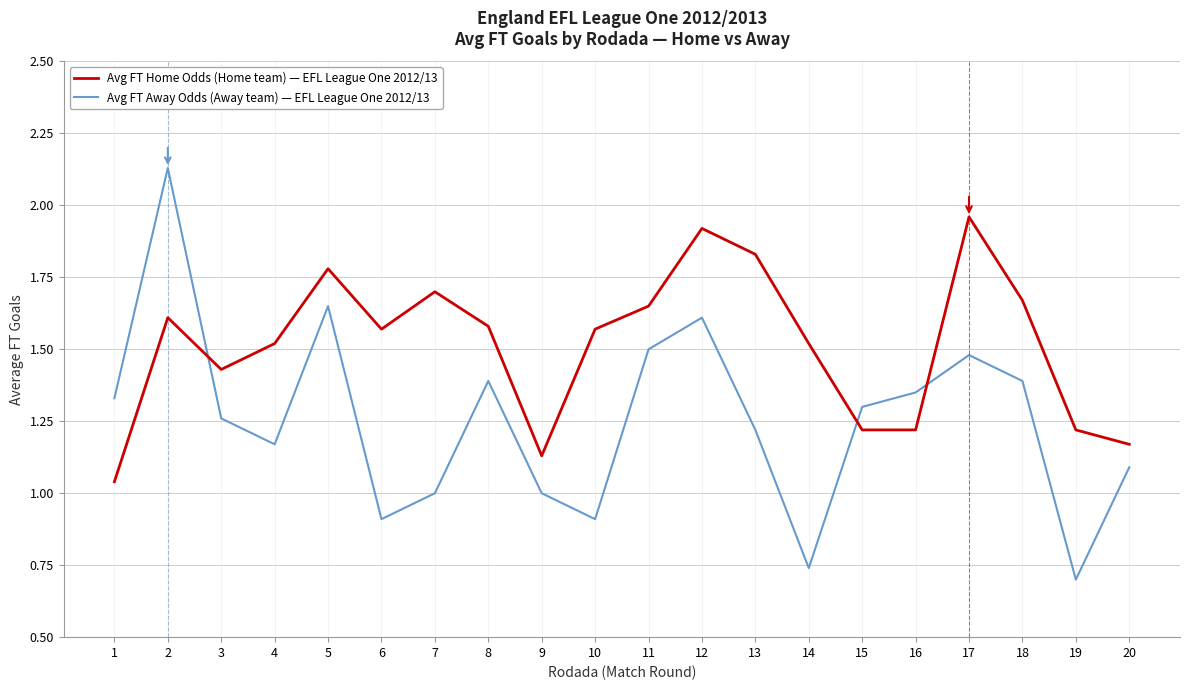

Rank the series by their maximum value, from highest to lowest.

Avg FT Away Odds (Away team) — EFL League One 2012/13, Avg FT Home Odds (Home team) — EFL League One 2012/13